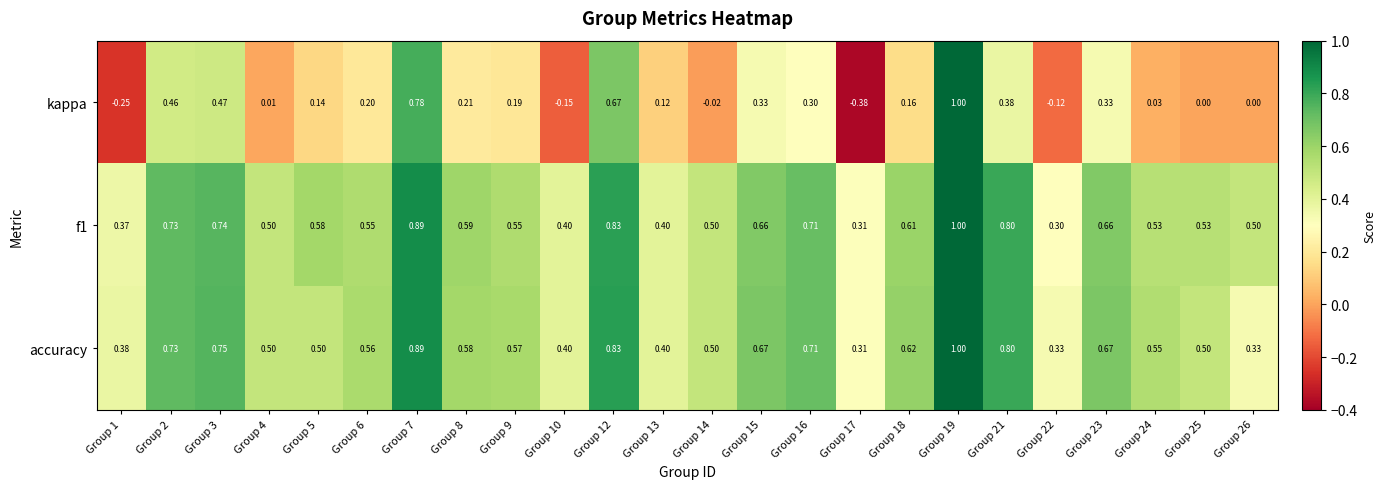

Which series has the largest range (max minus min)?

kappa